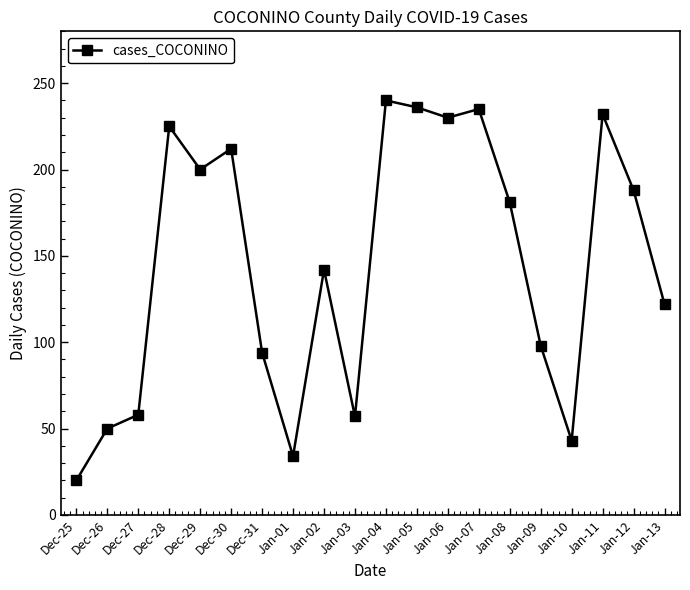

How many lines are shown in the chart?

1